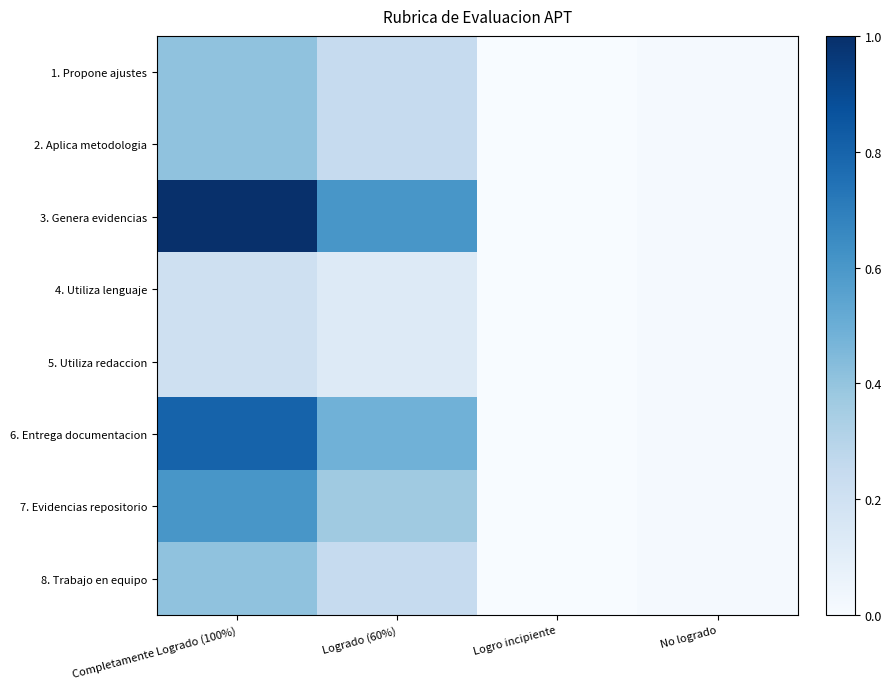

At how many categories does at least one series exceed 0?

3